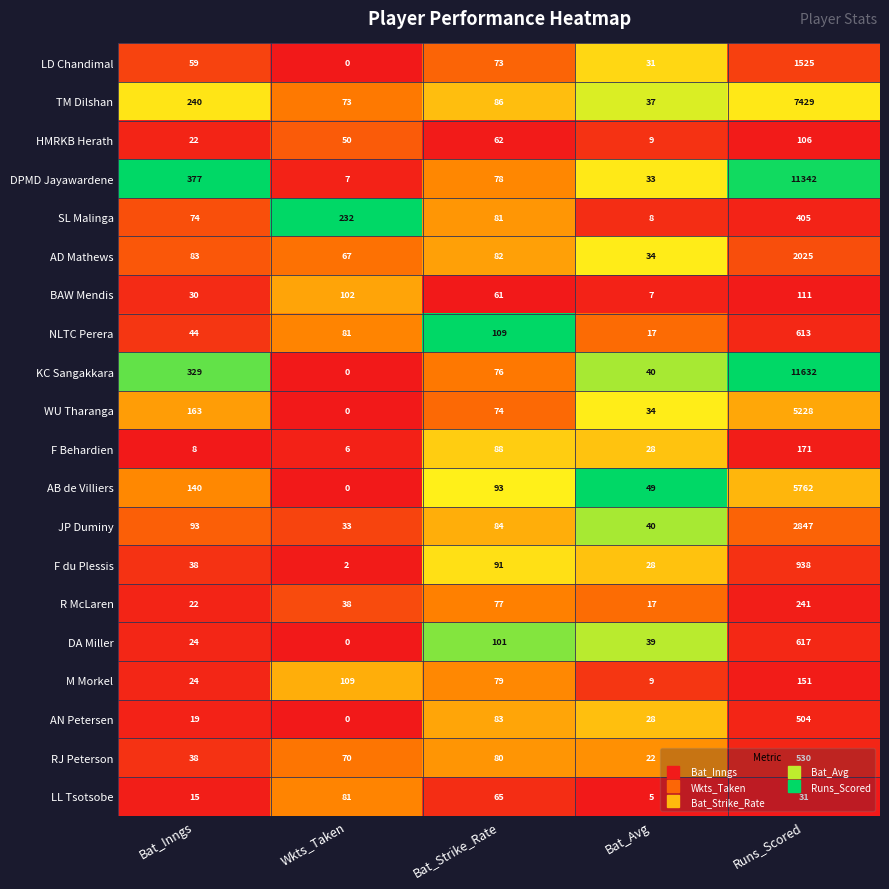

Is it true that LD Chandimal equals 1525 at Runs_Scored?

True